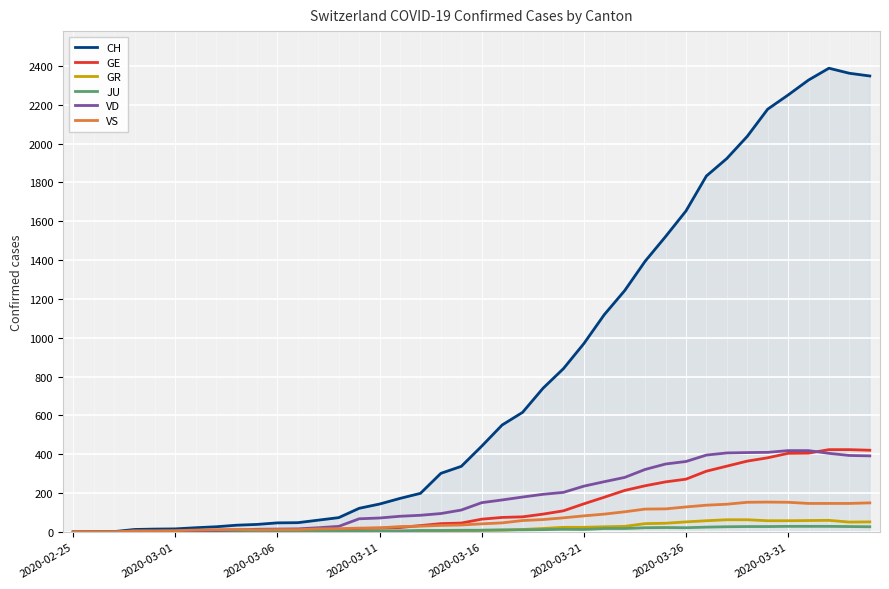

What is the maximum value for GE?

424